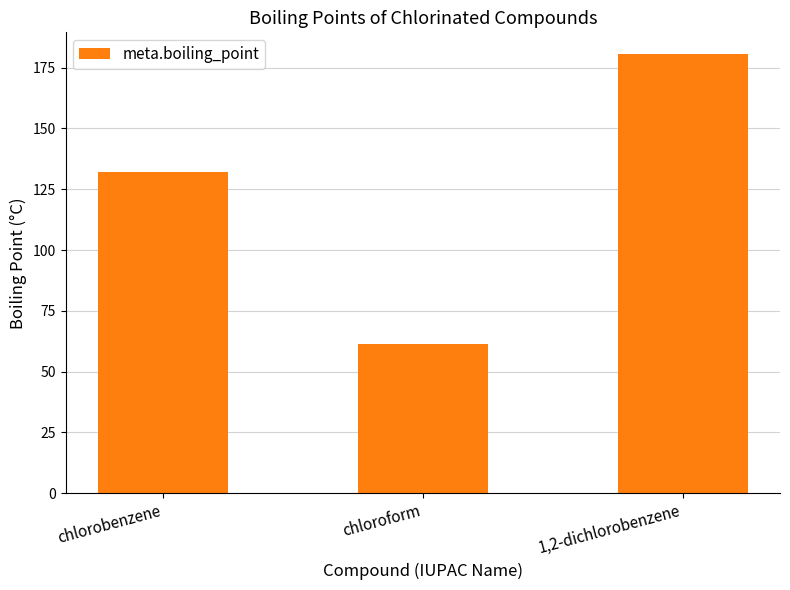

Are the bars horizontal?

No